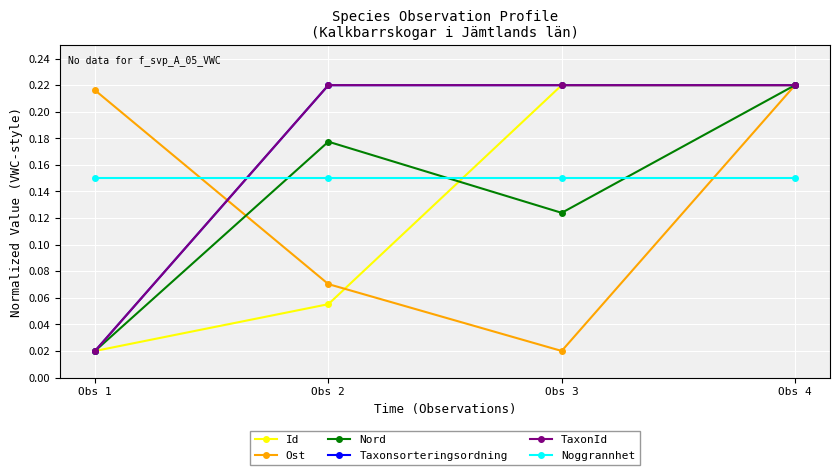

What is the sum of all Taxonsorteringsordning values?

0.7